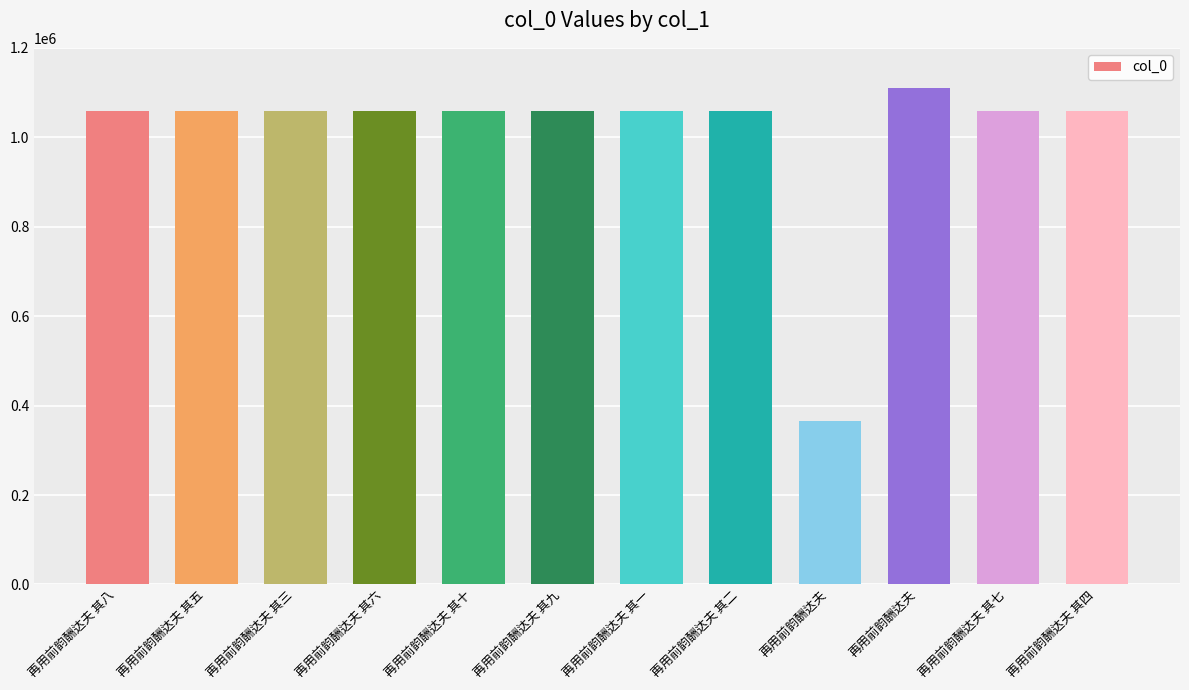

Does the chart contain stacked bars?

No